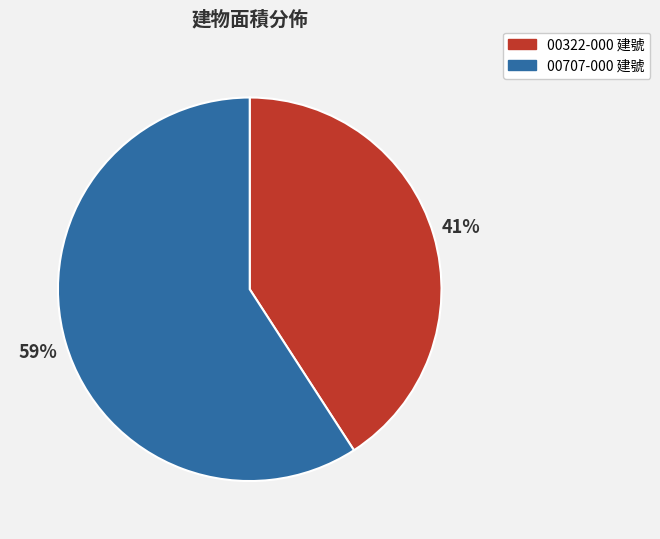

What percentage is the 00707-000 建號 slice, to the nearest percent?

59%